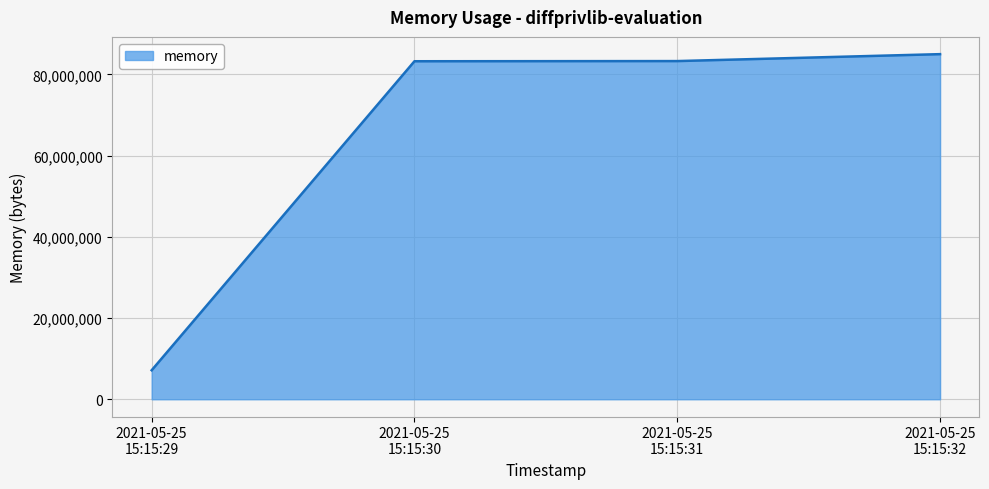

True or false: there are more than 1 points higher than both neighbors.

False